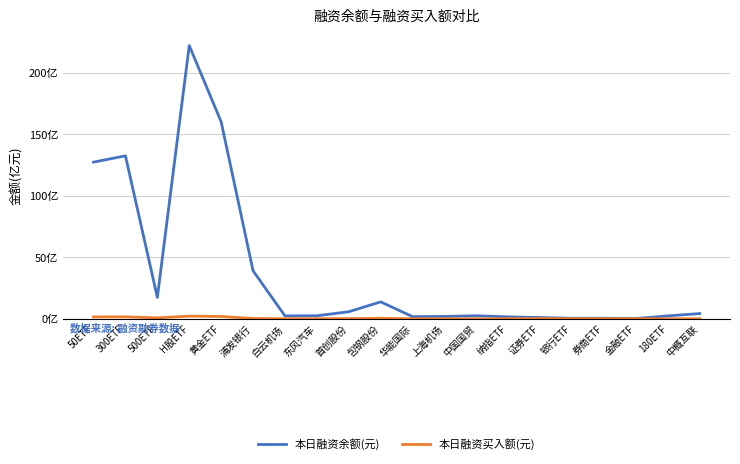

Where is 本日融资余额(元) nearest to the value 11119883845?

50ETF